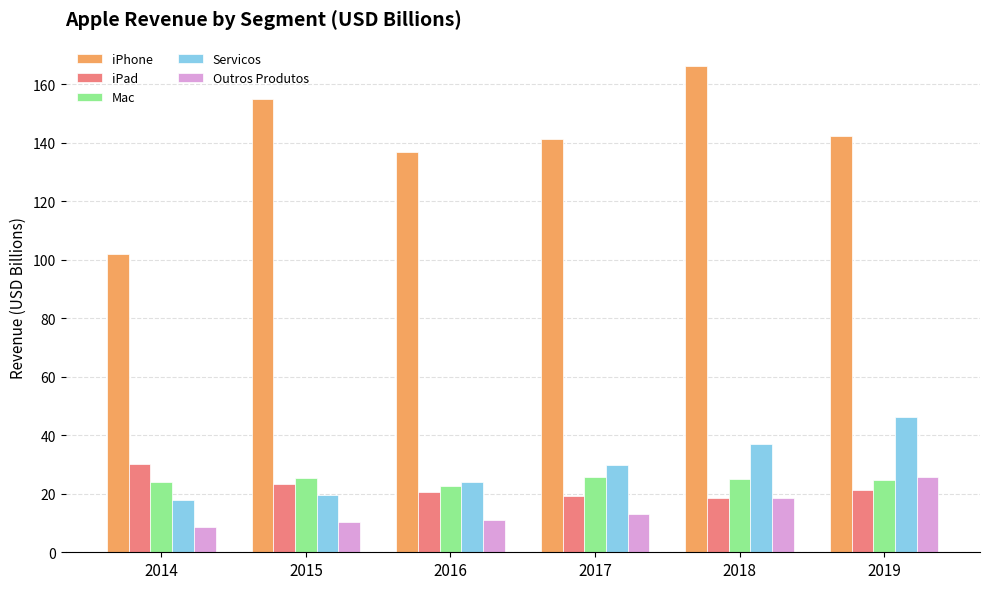

Rank the series at 2016 from lowest to highest value.

Outros Produtos, iPad, Mac, Servicos, iPhone